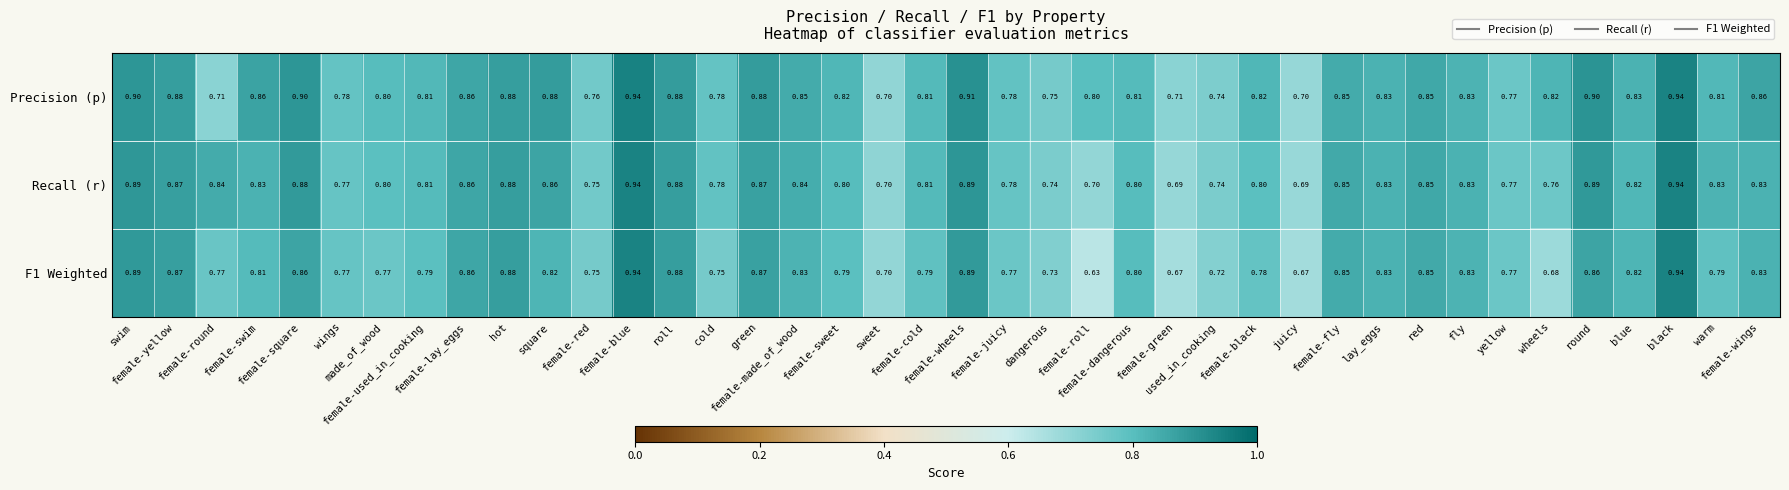

Reading left to right, list all the values displayed in this chart.

Precision (p): swim=0.9	female-yellow=0.9	female-round=0.7	female-swim=0.9	female-square=0.9	wings=0.8	made_of_wood=0.8	female-used_in_cooking=0.8	female-lay_eggs=0.9	hot=0.9	square=0.9	female-red=0.8	female-blue=0.9	roll=0.9	cold=0.8	green=0.9	female-made_of_wood=0.8	female-sweet=0.8	sweet=0.7	female-cold=0.8	female-wheels=0.9	female-juicy=0.8	dangerous=0.8	female-roll=0.8	female-dangerous=0.8	female-green=0.7	used_in_cooking=0.7	female-black=0.8	juicy=0.7	female-fly=0.8	lay_eggs=0.8	red=0.8	fly=0.8	yellow=0.8	wheels=0.8	round=0.9	blue=0.8	black=0.9	warm=0.8	female-wings=0.9
Recall (r): swim=0.9	female-yellow=0.9	female-round=0.8	female-swim=0.8	female-square=0.9	wings=0.8	made_of_wood=0.8	female-used_in_cooking=0.8	female-lay_eggs=0.9	hot=0.9	square=0.9	female-red=0.8	female-blue=0.9	roll=0.9	cold=0.8	green=0.9	female-made_of_wood=0.8	female-sweet=0.8	sweet=0.7	female-cold=0.8	female-wheels=0.9	female-juicy=0.8	dangerous=0.7	female-roll=0.7	female-dangerous=0.8	female-green=0.7	used_in_cooking=0.7	female-black=0.8	juicy=0.7	female-fly=0.8	lay_eggs=0.8	red=0.8	fly=0.8	yellow=0.8	wheels=0.8	round=0.9	blue=0.8	black=0.9	warm=0.8	female-wings=0.8
F1 Weighted: swim=0.9	female-yellow=0.9	female-round=0.8	female-swim=0.8	female-square=0.9	wings=0.8	made_of_wood=0.8	female-used_in_cooking=0.8	female-lay_eggs=0.9	hot=0.9	square=0.8	female-red=0.8	female-blue=0.9	roll=0.9	cold=0.8	green=0.9	female-made_of_wood=0.8	female-sweet=0.8	sweet=0.7	female-cold=0.8	female-wheels=0.9	female-juicy=0.8	dangerous=0.7	female-roll=0.6	female-dangerous=0.8	female-green=0.7	used_in_cooking=0.7	female-black=0.8	juicy=0.7	female-fly=0.8	lay_eggs=0.8	red=0.8	fly=0.8	yellow=0.8	wheels=0.7	round=0.9	blue=0.8	black=0.9	warm=0.8	female-wings=0.8